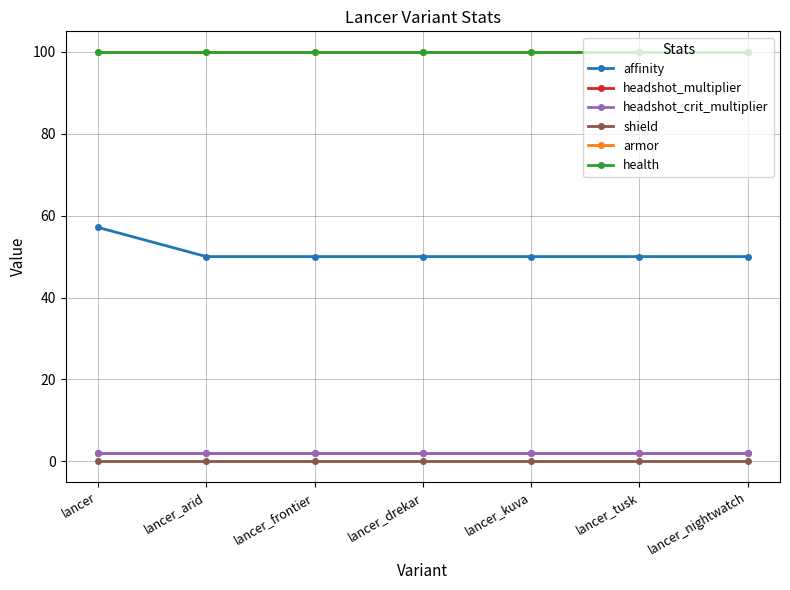

Is this an area chart (filled region under the line)?

No